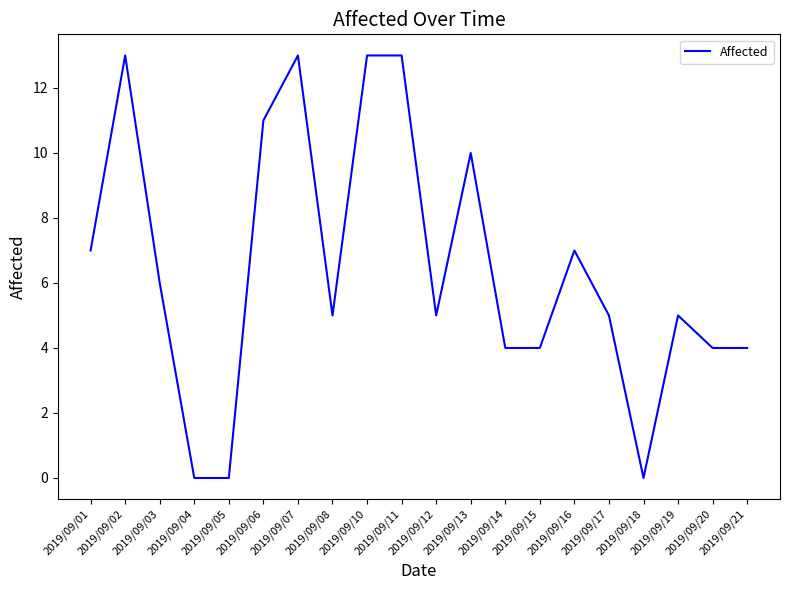

What is the difference between the maximum and minimum values?

13